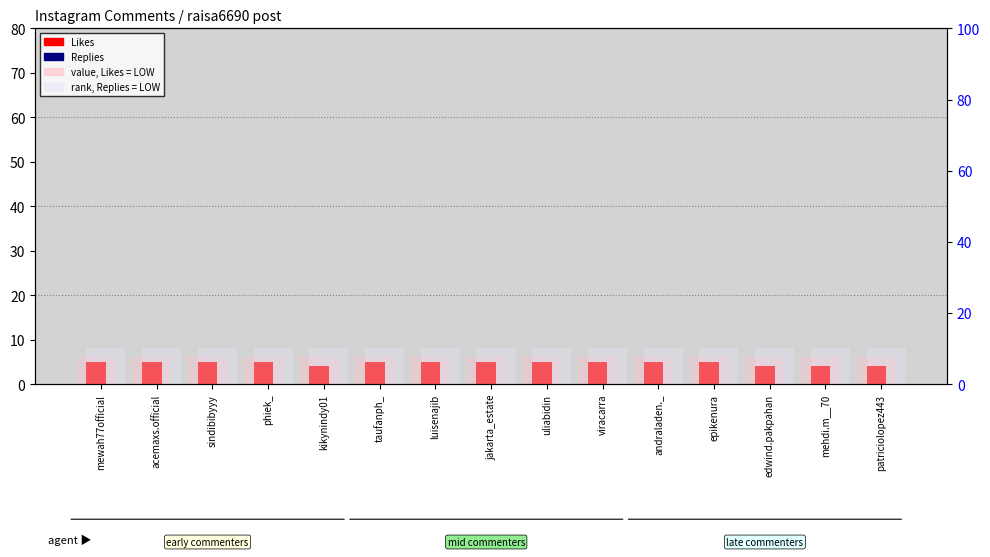

Which series has the widest spread of values?

Likes